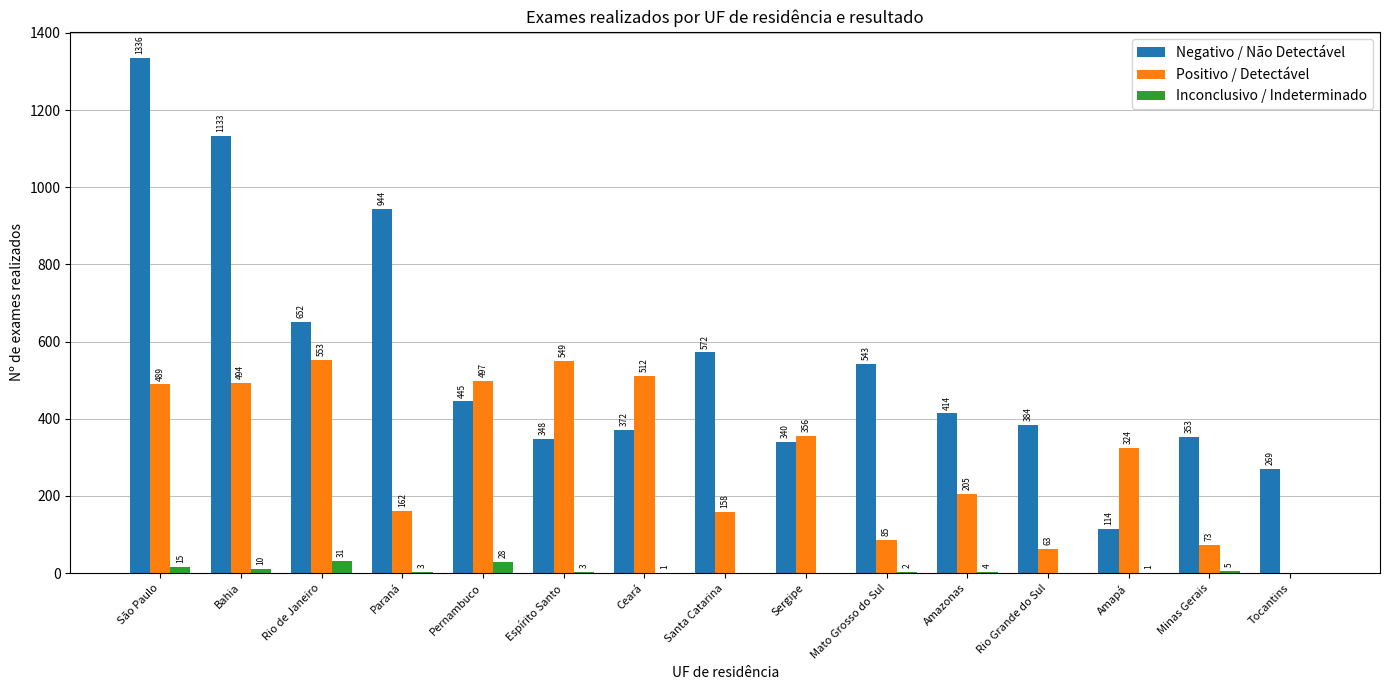

Which series has the largest total across all categories?

Negativo / Não Detectável